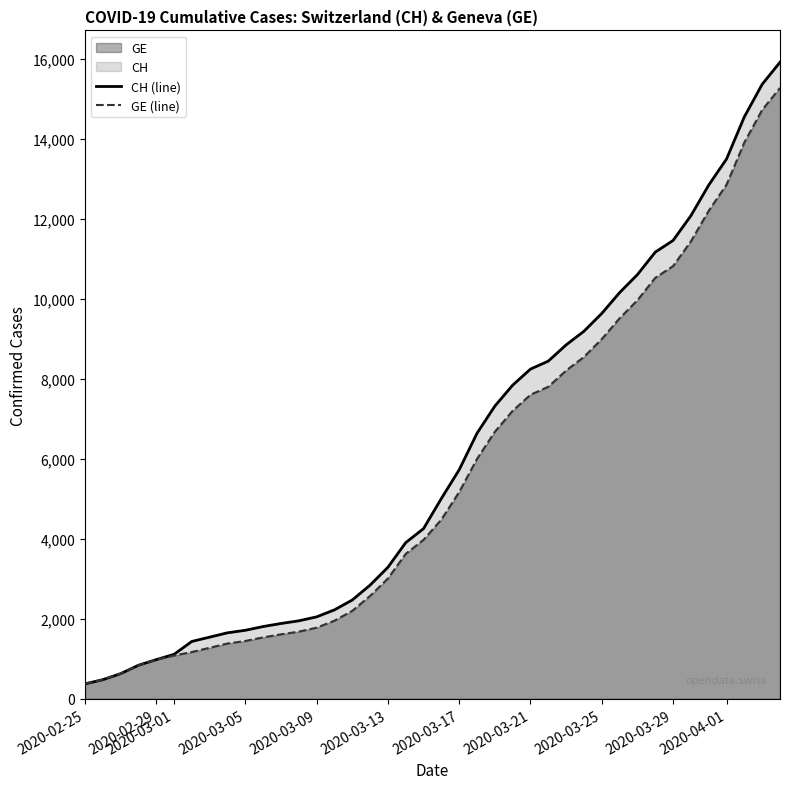

True or false: CH (line) has more than 1 interior local peaks.

False